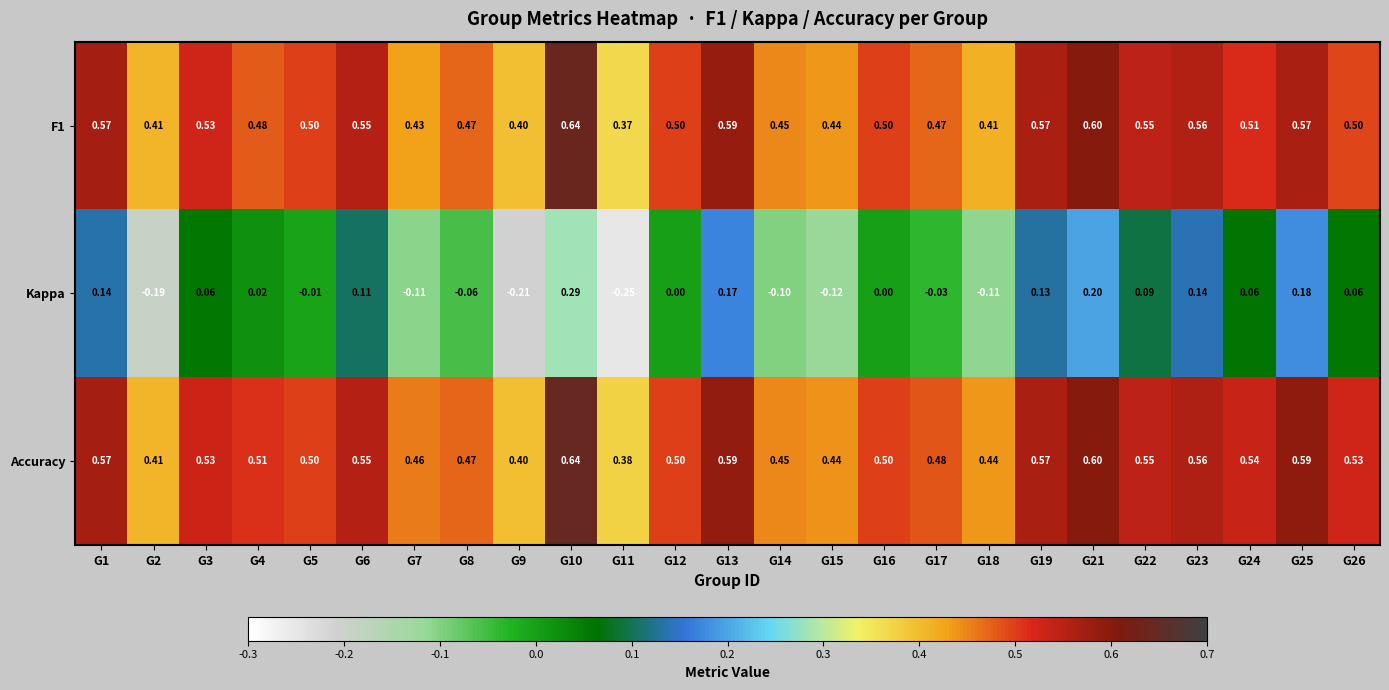

Which series has the widest spread of values?

Kappa